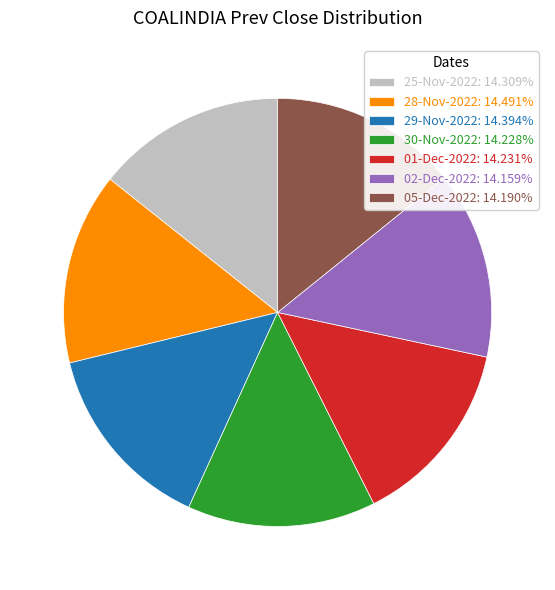

Combined, do 02-Dec-2022: 14.159% and 25-Nov-2022: 14.309% account for over 50%?

No